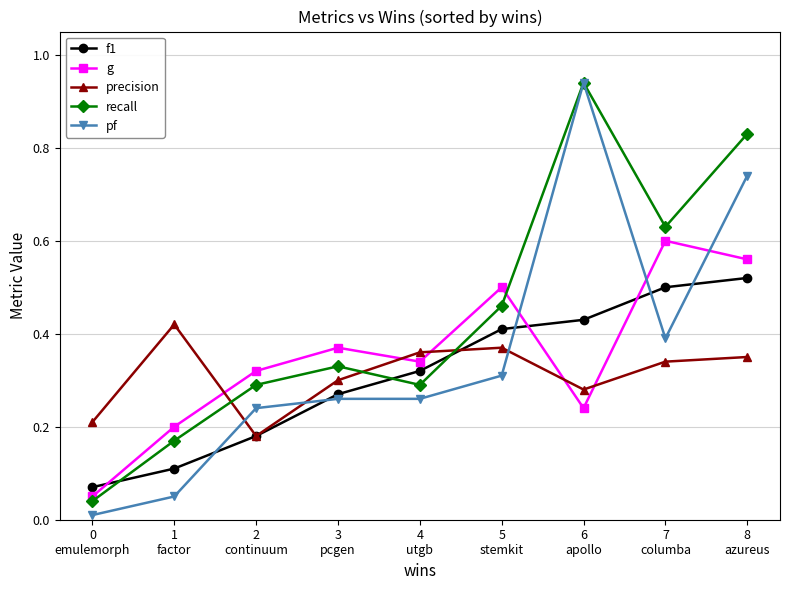

Which series has the largest range (max minus min)?

pf